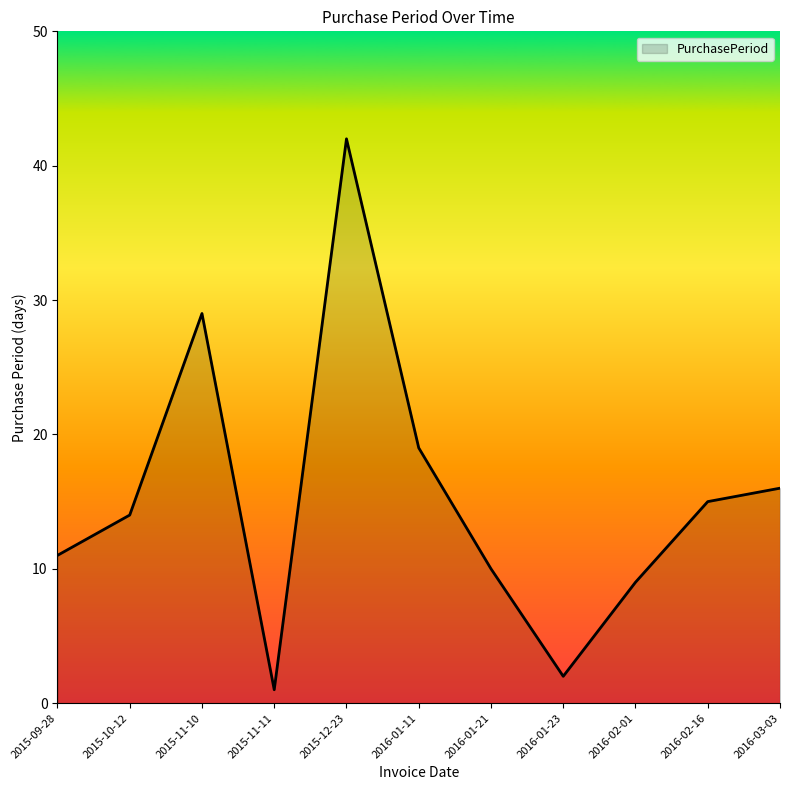

Read the value at 2016-02-01, to the nearest 10.

10